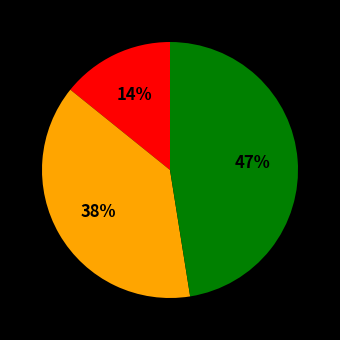

To the nearest percent, what is the difference between the largest and smallest slice percentages?

33%